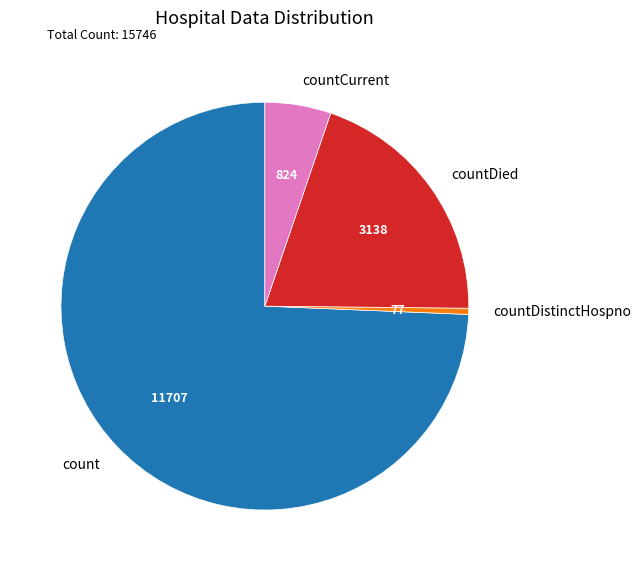

Rank the categories by value from lowest to highest.

countDistinctHospno, countCurrent, countDied, count